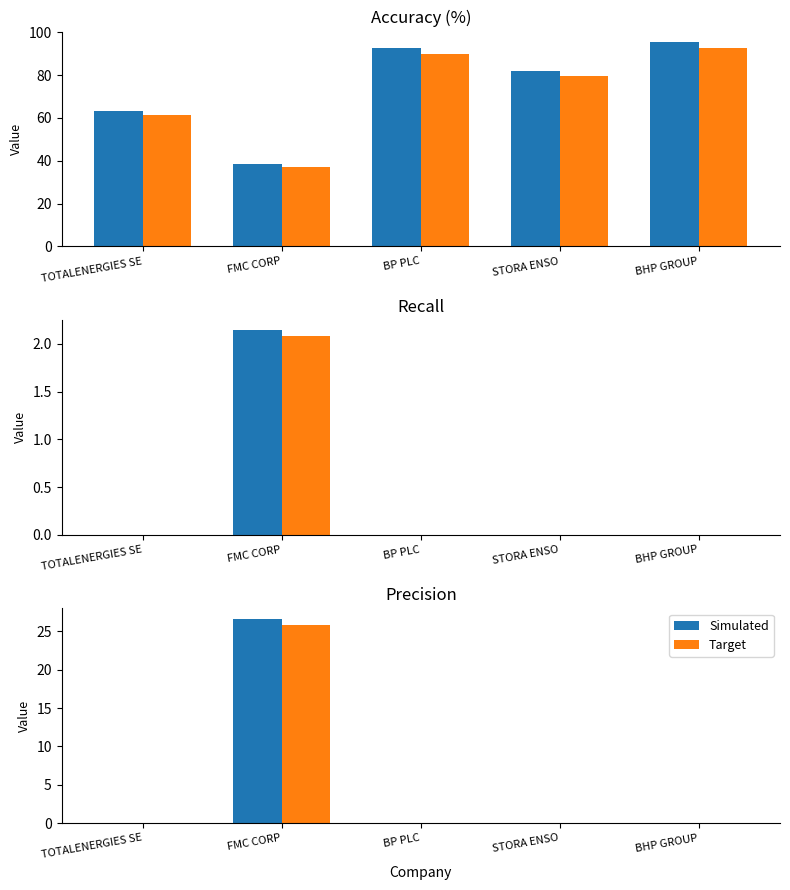

List the series in order of their peak value, lowest first.

Target, Simulated